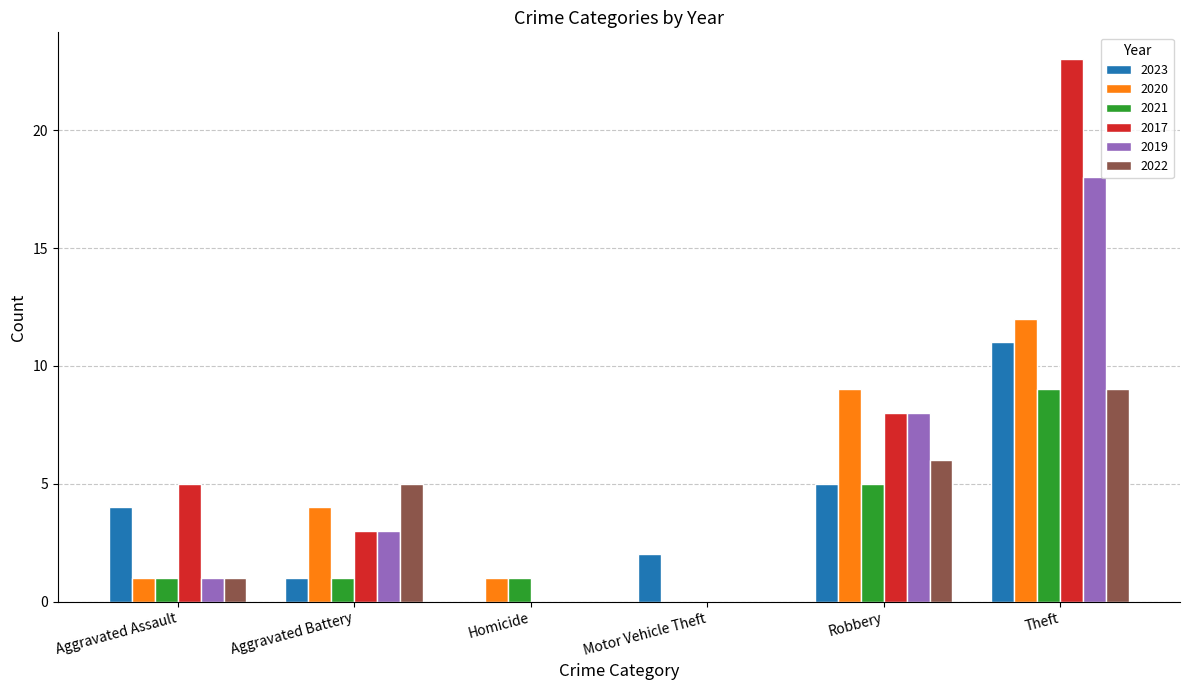

How many data points does each series have?

6